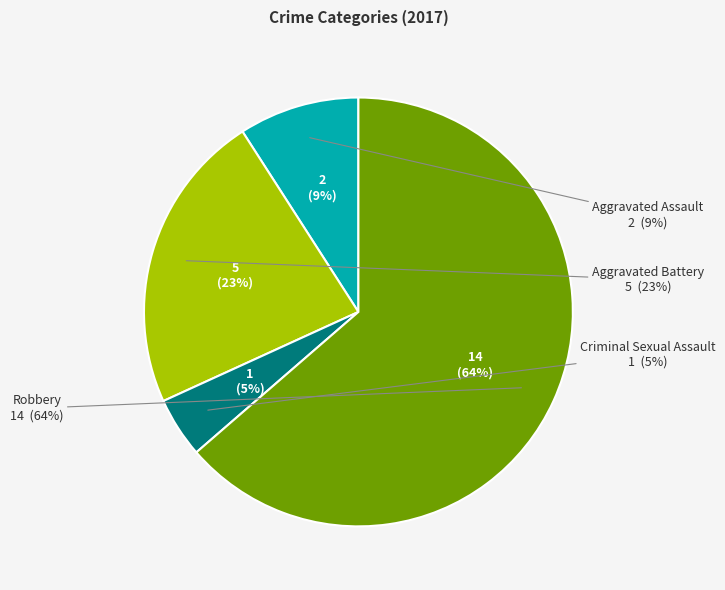

To the nearest percent, what portion does Aggravated Battery represent?

23%